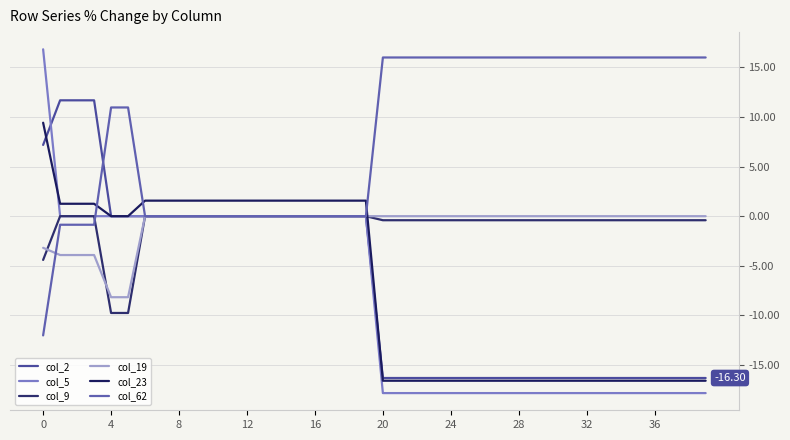

What is the sum of all col_2 values?

-283.9